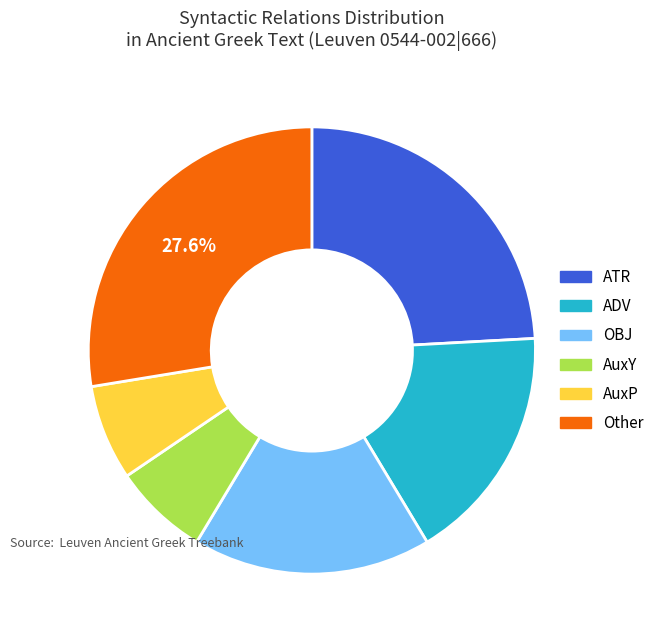

Approximately how many times larger is the value at OBJ compared to ATR?

0.7